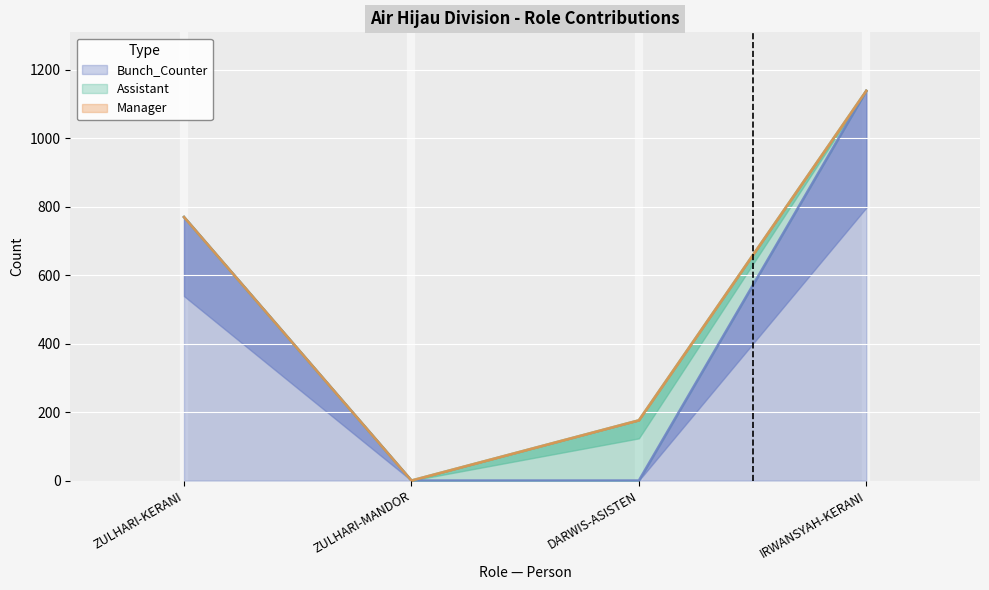

Reading right to left, transcribe all the data shown in this chart.

Bunch_Counter: 1139	0	0	770
Assistant: 0	176	0	0
Manager: 0	0	0	0